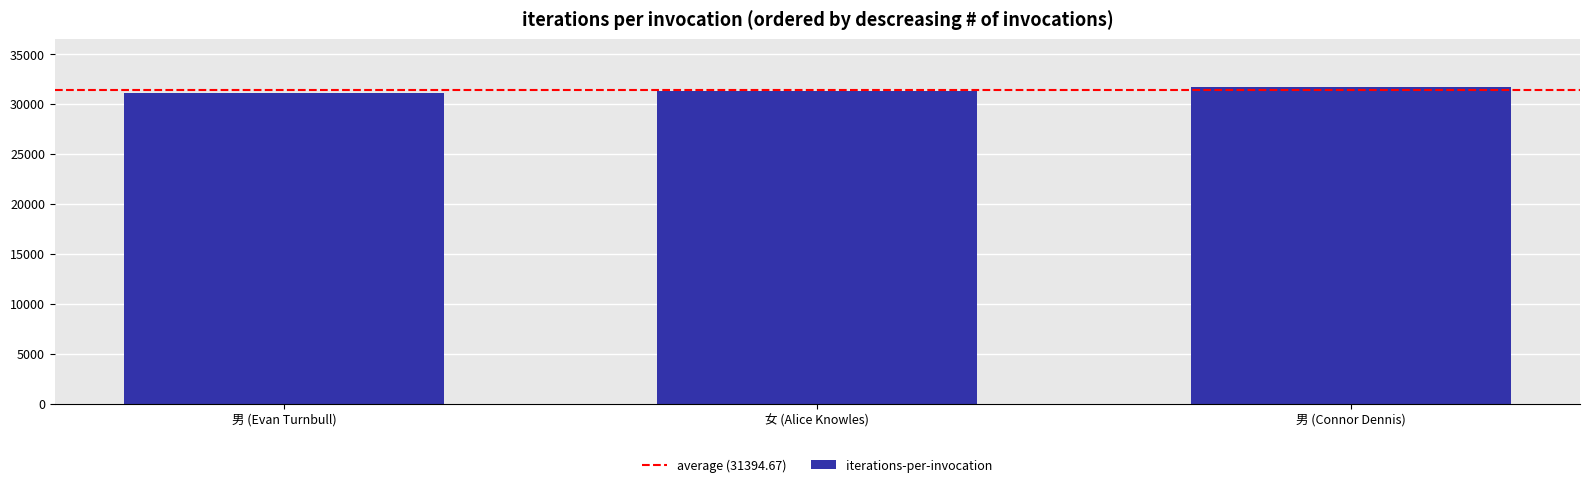

The value at 女 (Alice Knowles) is 46981. True or false?

False